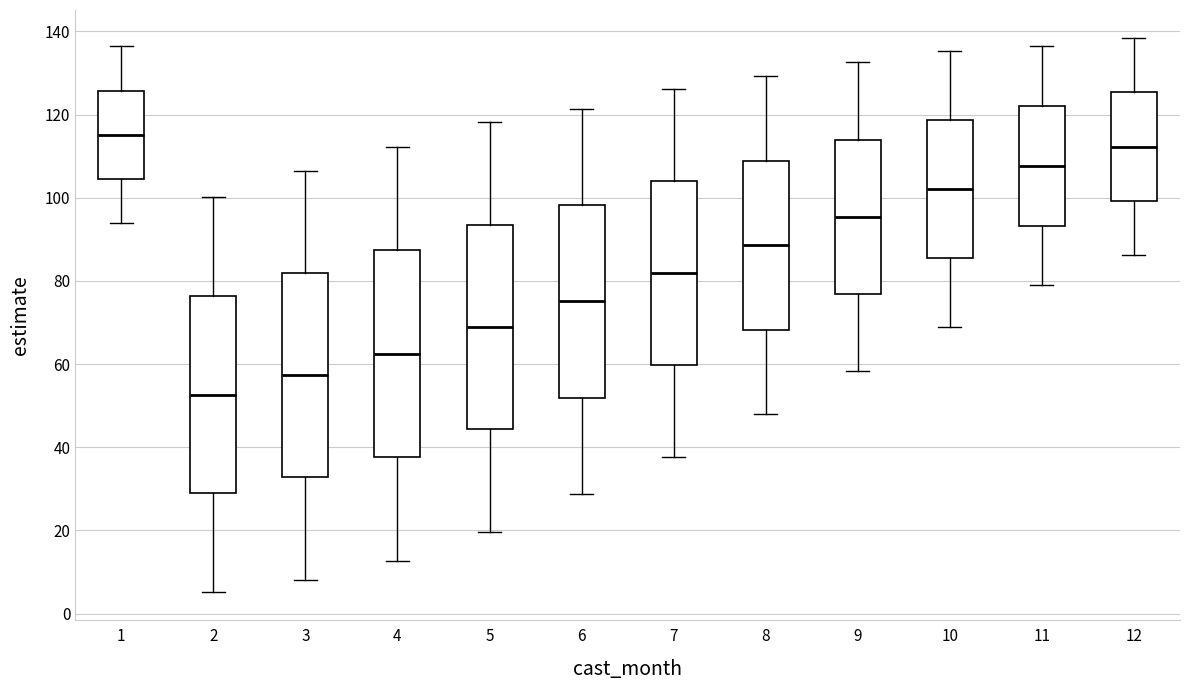

Reading left to right, transcribe this box plot: for each box, give where its median line is, the range the box spans, and where its two whiskers end, as read against the y-axis. The values are not printed on the chart, so give them approximately, as read against the axis.

1: median 116, box 104 to 126, whiskers 94 to 136
2: median 52, box 28 to 76, whiskers 6 to 100
3: median 58, box 32 to 82, whiskers 8 to 106
4: median 62, box 38 to 88, whiskers 12 to 112
5: median 68, box 44 to 94, whiskers 20 to 118
6: median 76, box 52 to 98, whiskers 28 to 122
7: median 82, box 60 to 104, whiskers 38 to 126
8: median 88, box 68 to 108, whiskers 48 to 130
9: median 96, box 76 to 114, whiskers 58 to 132
10: median 102, box 86 to 118, whiskers 68 to 136
11: median 108, box 94 to 122, whiskers 78 to 136
12: median 112, box 100 to 126, whiskers 86 to 138